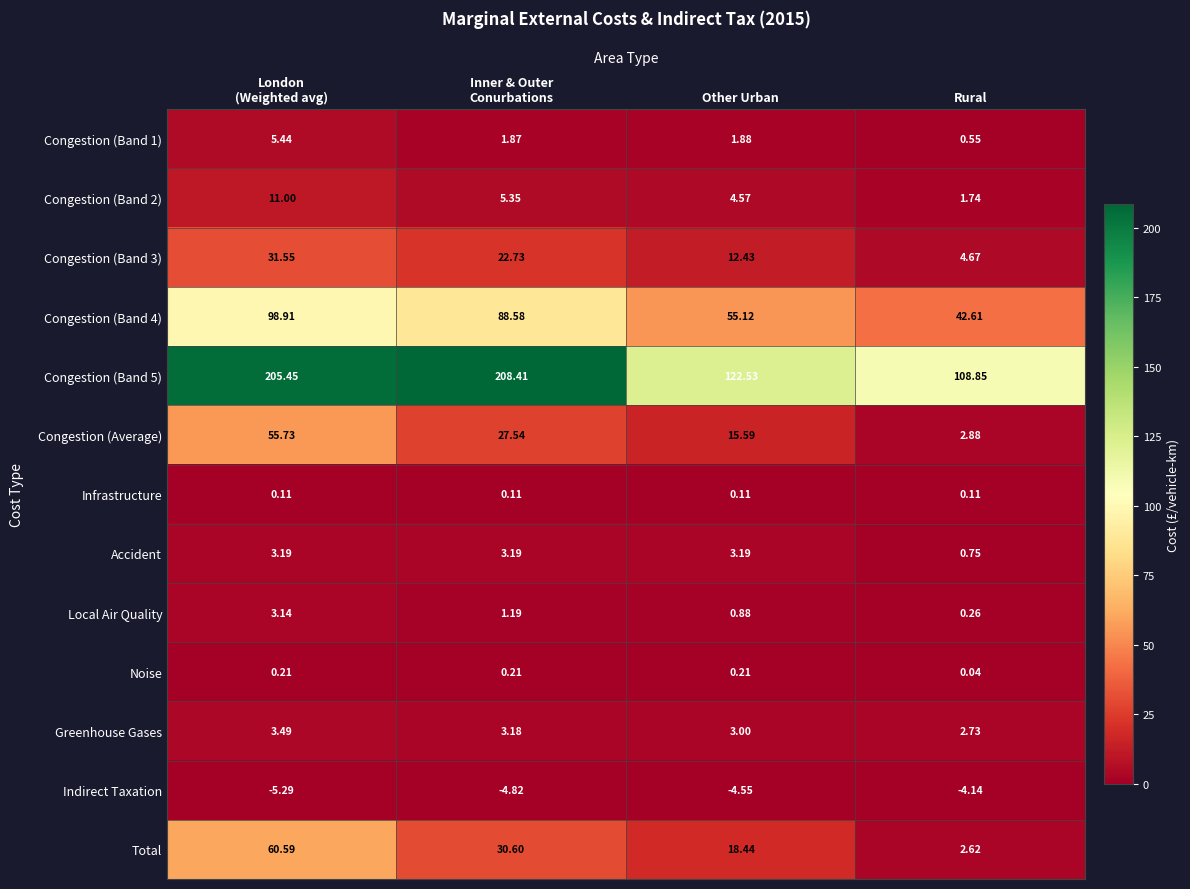

At which label is Congestion (Band 4) closest to 70?

Other Urban